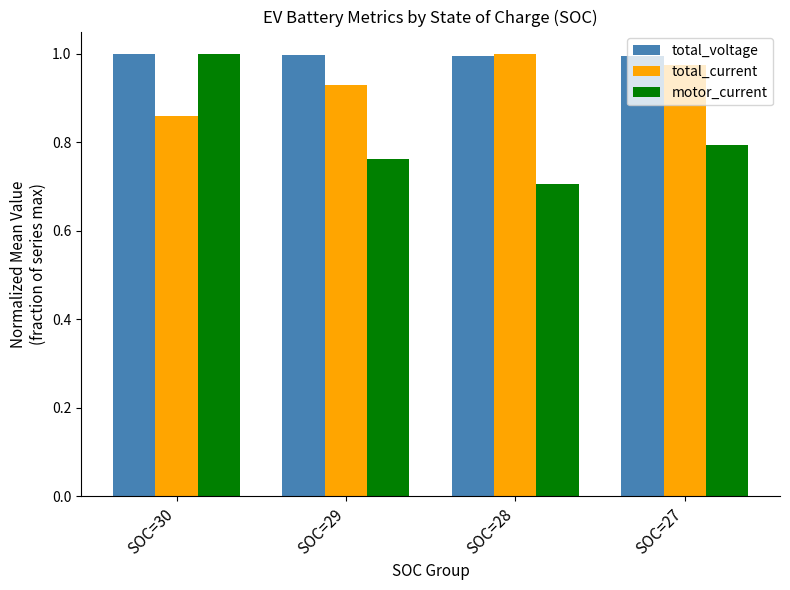

Is it true that motor_current equals 1.0 at SOC=27?

False